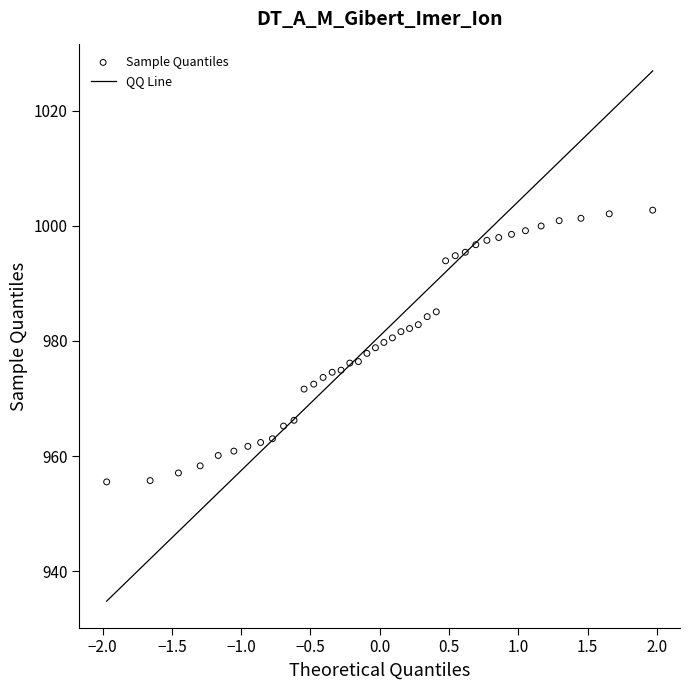

What is the range of Y values (max minus min)?

47.2